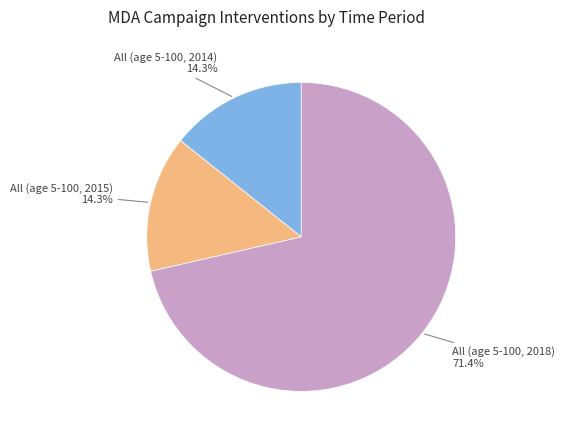

Does any single category account for the majority?

Yes